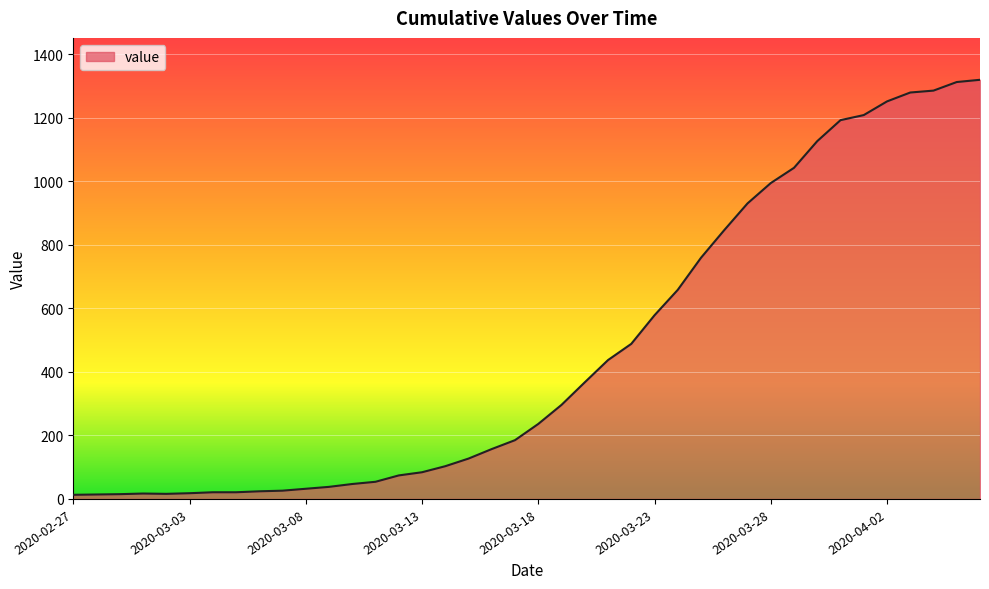

What is the difference between the maximum and minimum values?

1306